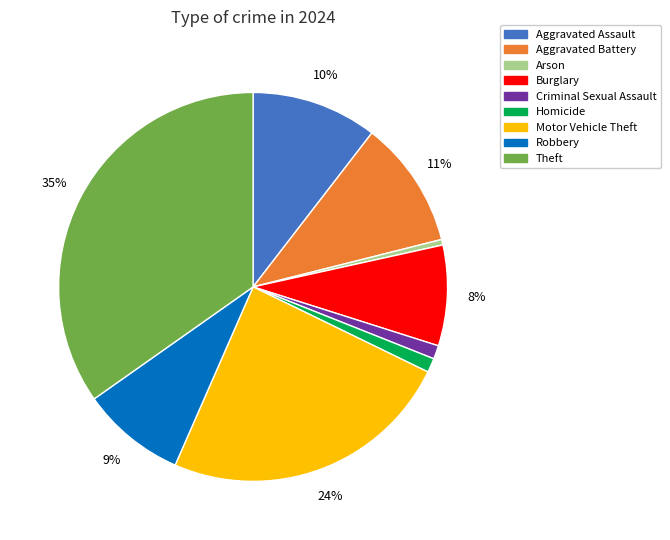

To the nearest percent, what is the combined percentage of Arson and Theft?

35%